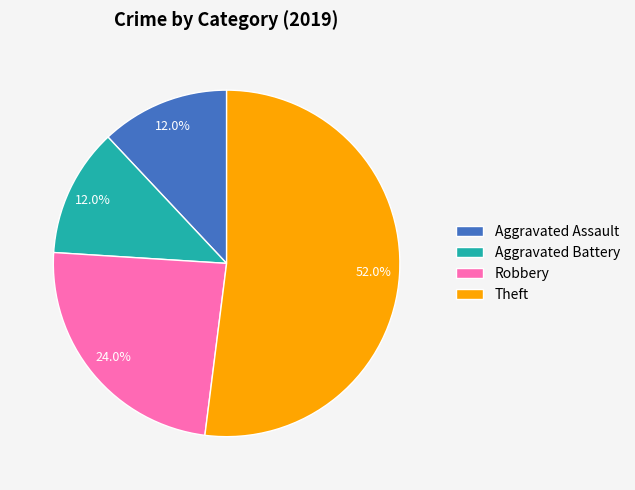

To the nearest percent, what is the difference between the largest and smallest slice percentages?

40%